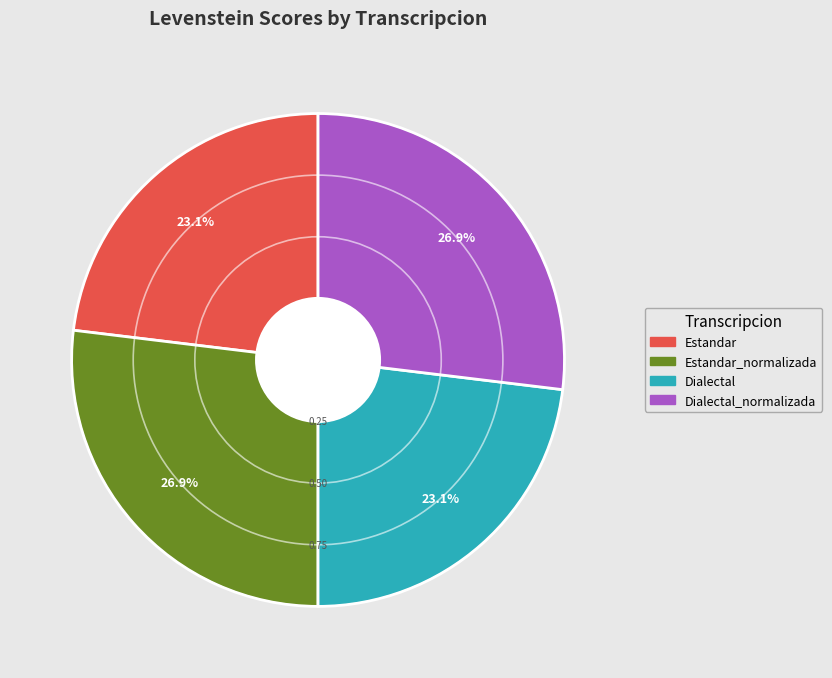

Does any single category account for the majority?

No